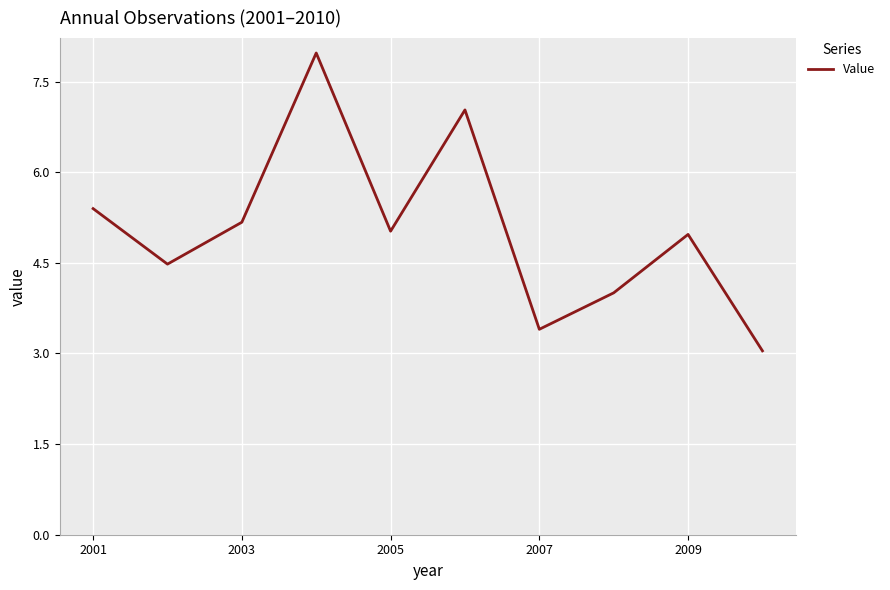

What is the difference between the maximum and minimum values?

4.9